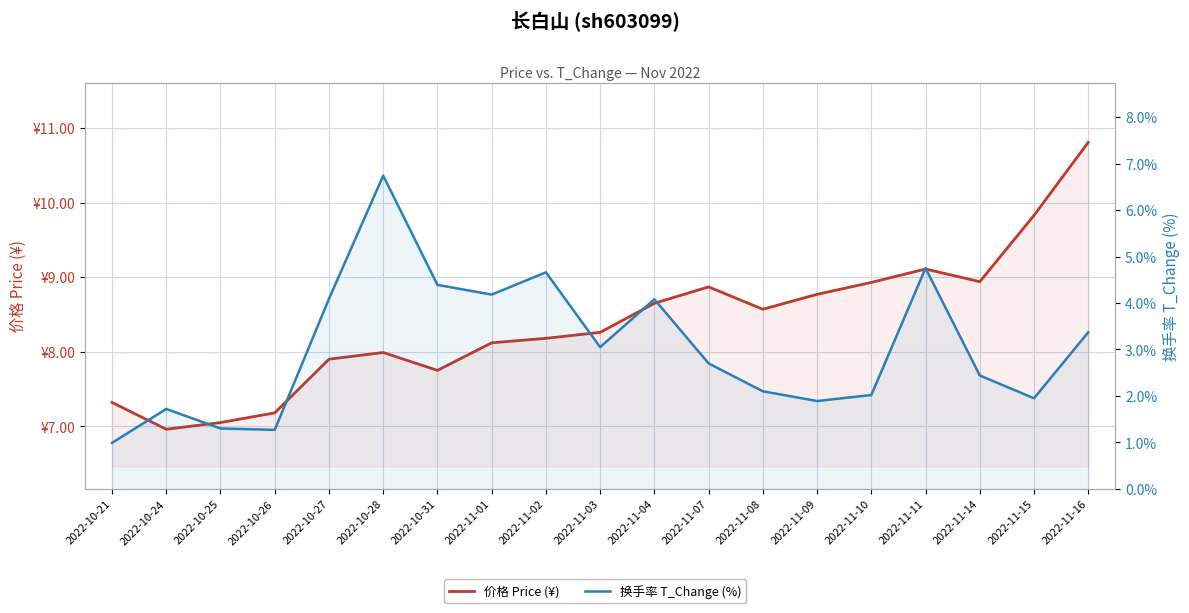

What is the label of the 15th point from the right?

2022-10-27